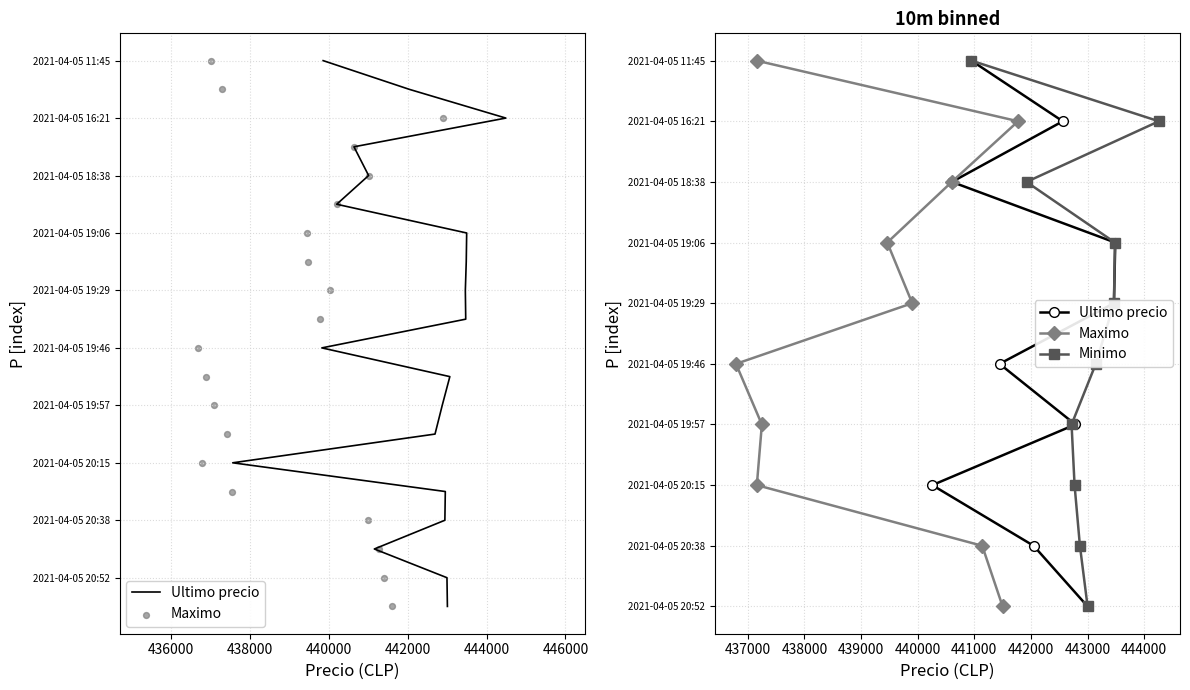

Which series has the largest total across all categories?

Ultimo precio